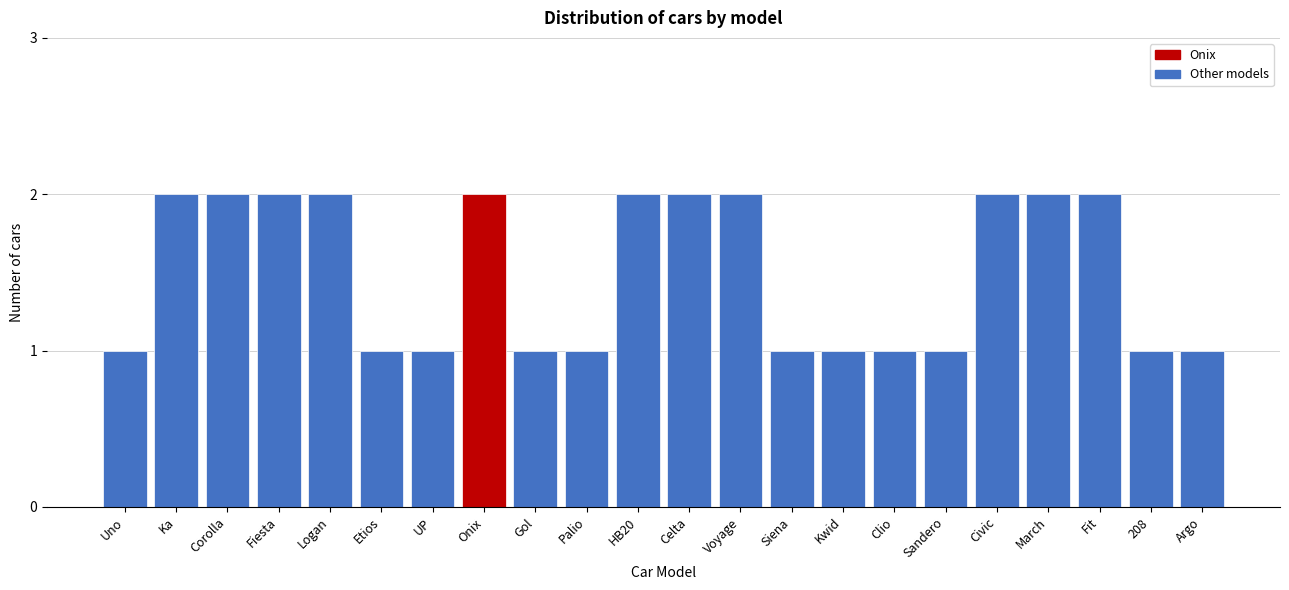

Reading left to right, what are all the values shown in this chart?

Uno=1	Ka=2	Corolla=2	Fiesta=2	Logan=2	Etios=1	UP=1	Onix=2	Gol=1	Palio=1	HB20=2	Celta=2	Voyage=2	Siena=1	Kwid=1	Clio=1	Sandero=1	Civic=2	March=2	Fit=2	208=1	Argo=1